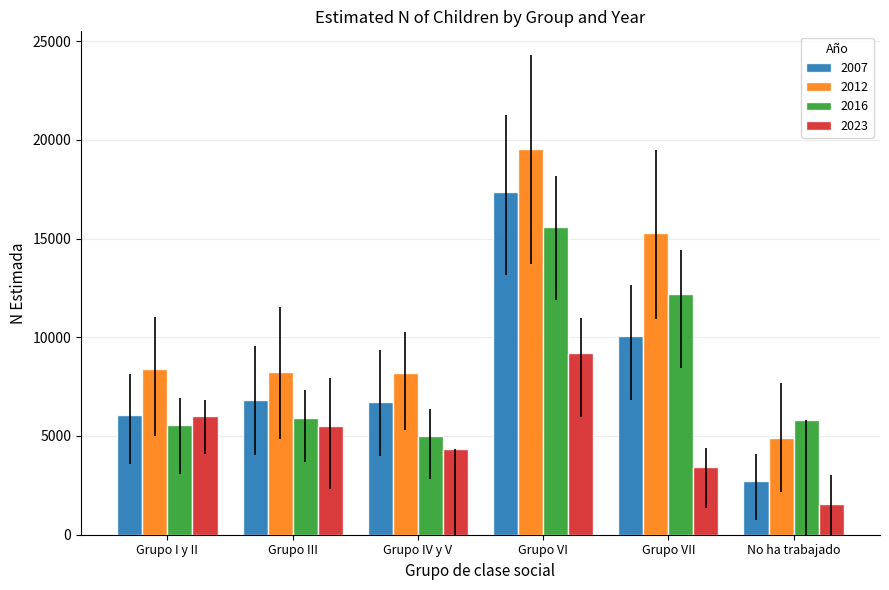

How many data points in 2007 are less than 6804?

3